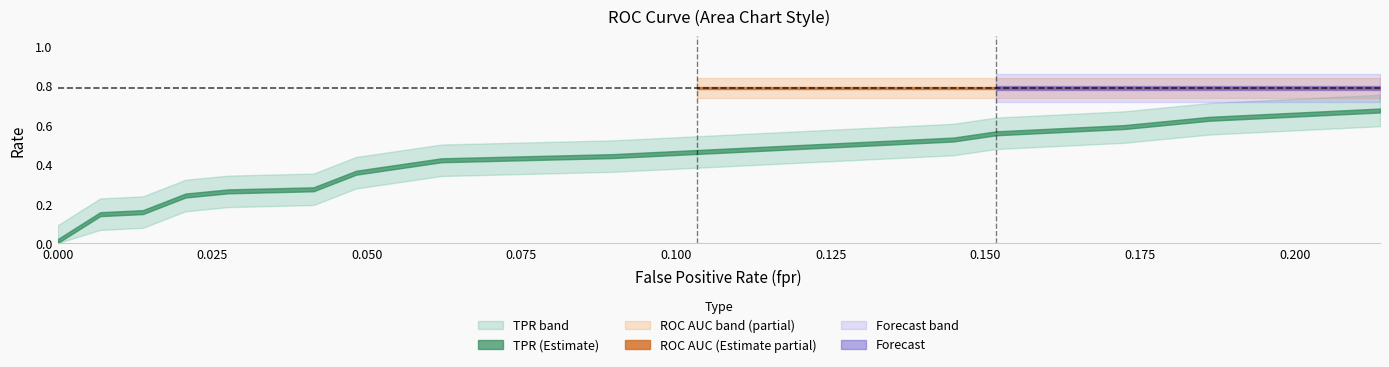

Which series has the largest range (max minus min)?

tpr